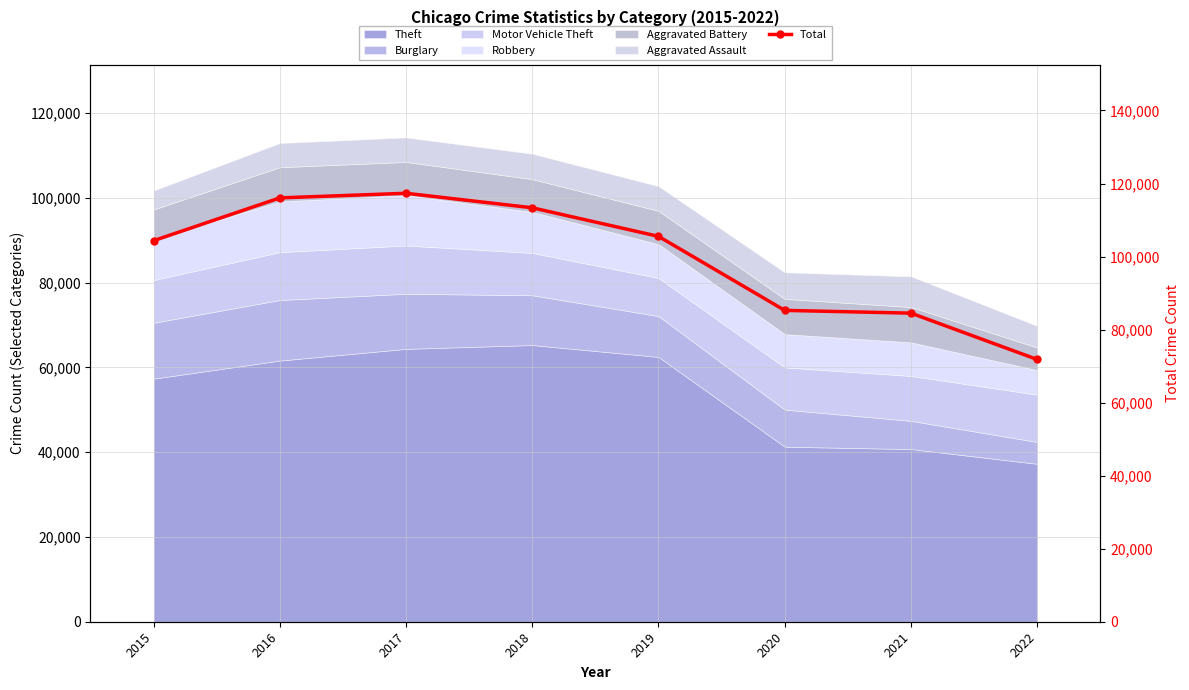

Reading left to right, extract all data points from this chart.

104340	116061	117326	113354	105526	85255	84500	71814